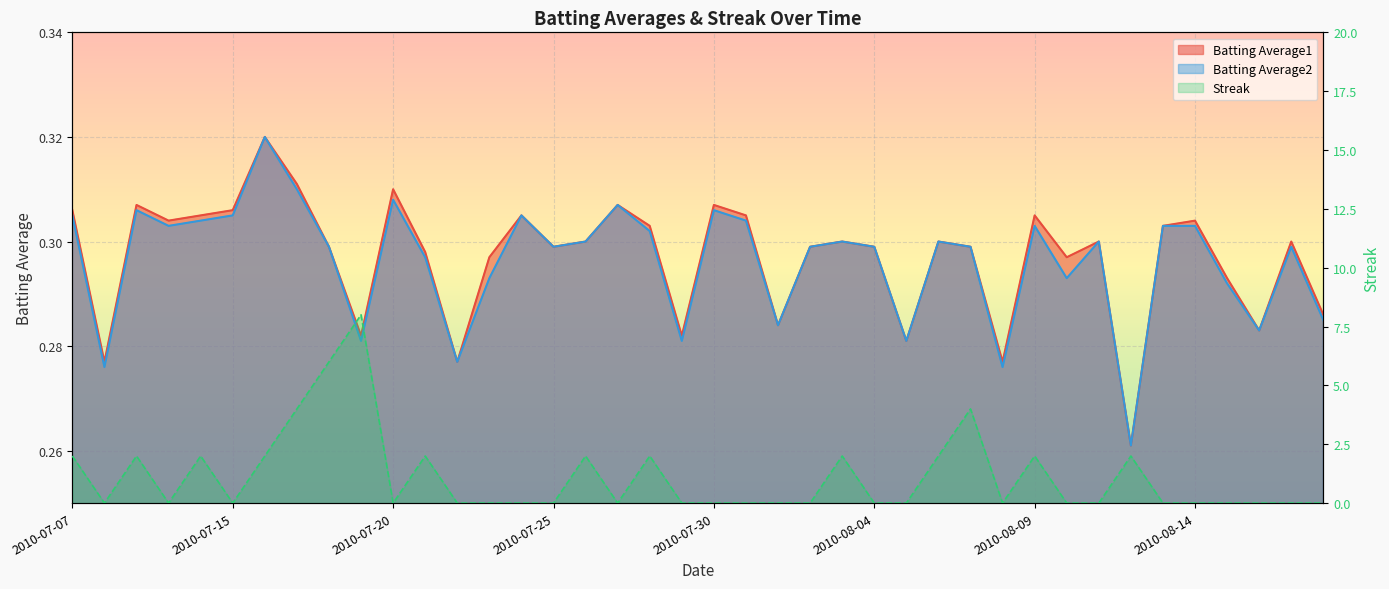

What is the sum of all Streak values?

44.0